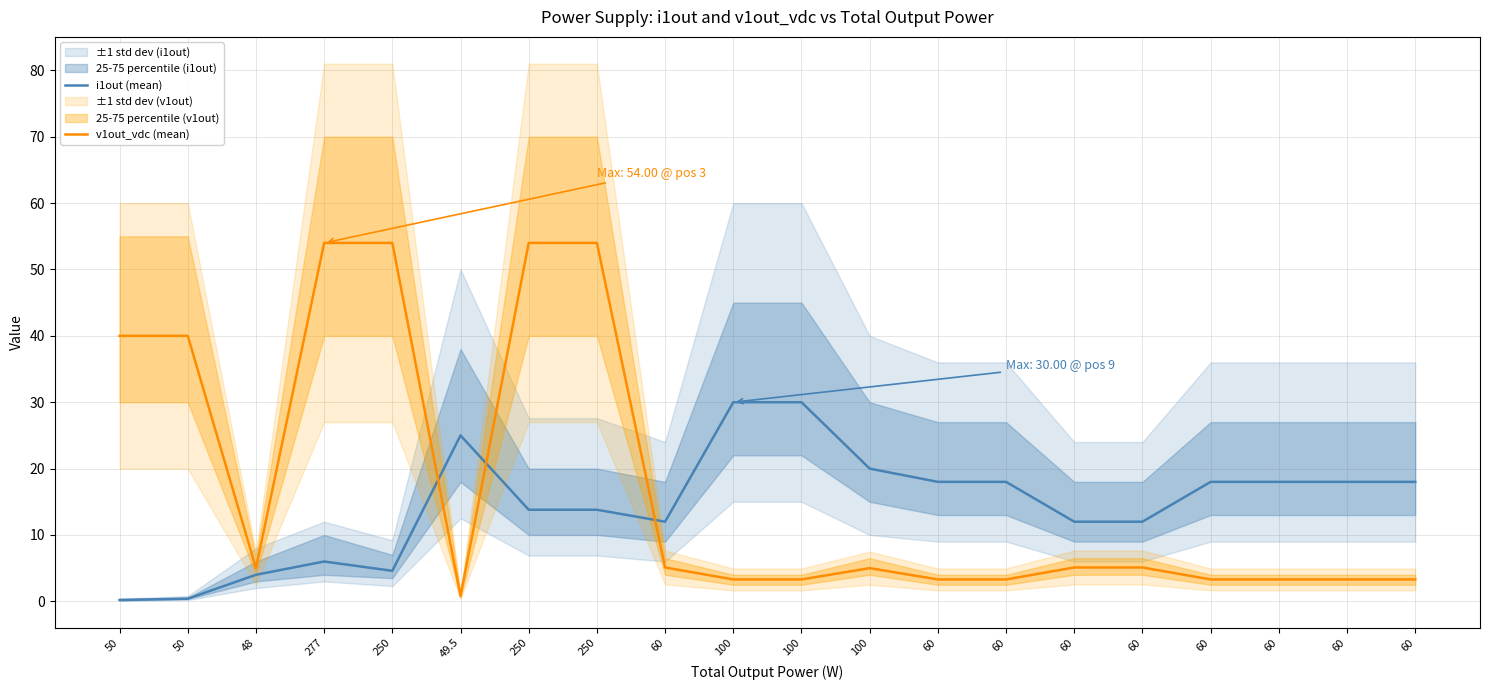

True or false: i1out (mean) and v1out_vdc (mean) intersect in this chart.

True